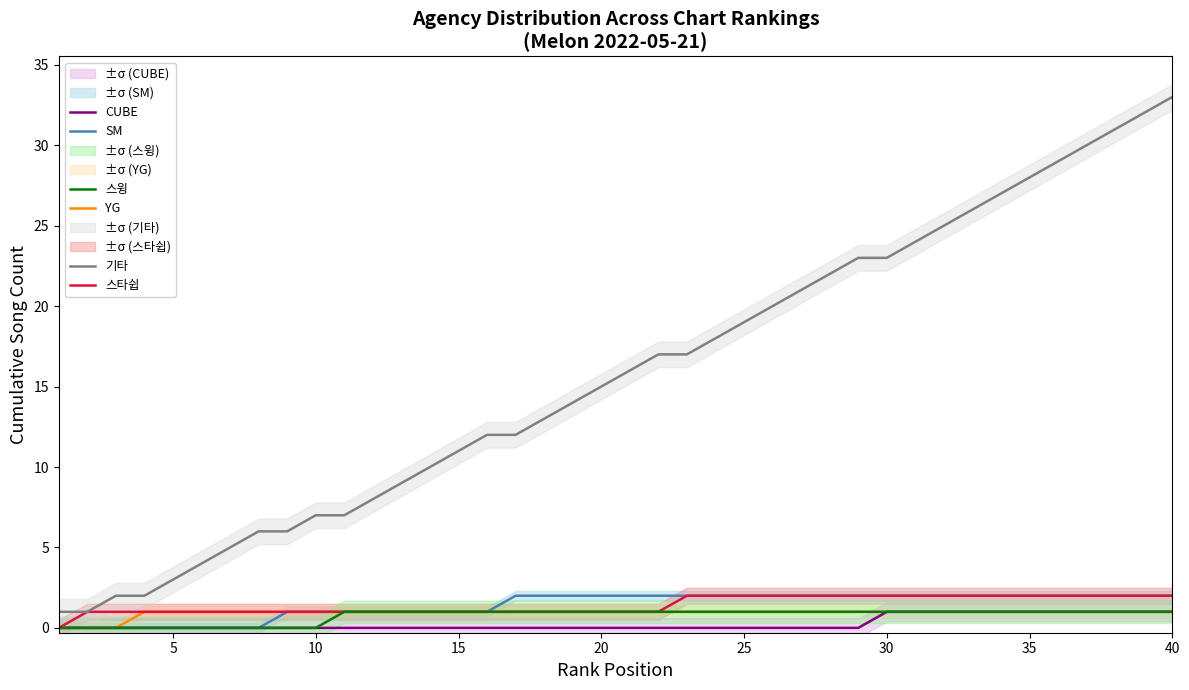

Reading left to right, extract all data points from this chart.

SM: 0	0	0	0	0	0	0	0	1	1	1	1	1	1	1	1	2	2	2	2	2	2	2	2	2	2	2	2	2	2	2	2	2	2	2	2	2	2	2	2
YG: 0	0	0	1	1	1	1	1	1	1	1	1	1	1	1	1	1	1	1	1	1	1	1	1	1	1	1	1	1	1	1	1	1	1	1	1	1	1	1	1
스타쉽: 0	1	1	1	1	1	1	1	1	1	1	1	1	1	1	1	1	1	1	1	1	1	2	2	2	2	2	2	2	2	2	2	2	2	2	2	2	2	2	2
CUBE: 0	0	0	0	0	0	0	0	0	0	0	0	0	0	0	0	0	0	0	0	0	0	0	0	0	0	0	0	0	1	1	1	1	1	1	1	1	1	1	1
스윙: 0	0	0	0	0	0	0	0	0	0	1	1	1	1	1	1	1	1	1	1	1	1	1	1	1	1	1	1	1	1	1	1	1	1	1	1	1	1	1	1
기타: 1	1	2	2	3	4	5	6	6	7	7	8	9	10	11	12	12	13	14	15	16	17	17	18	19	20	21	22	23	23	24	25	26	27	28	29	30	31	32	33